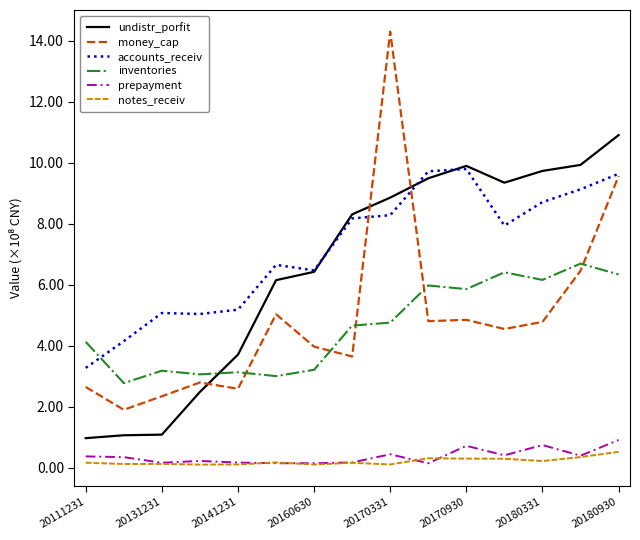

Is this an area chart (filled region under the line)?

No